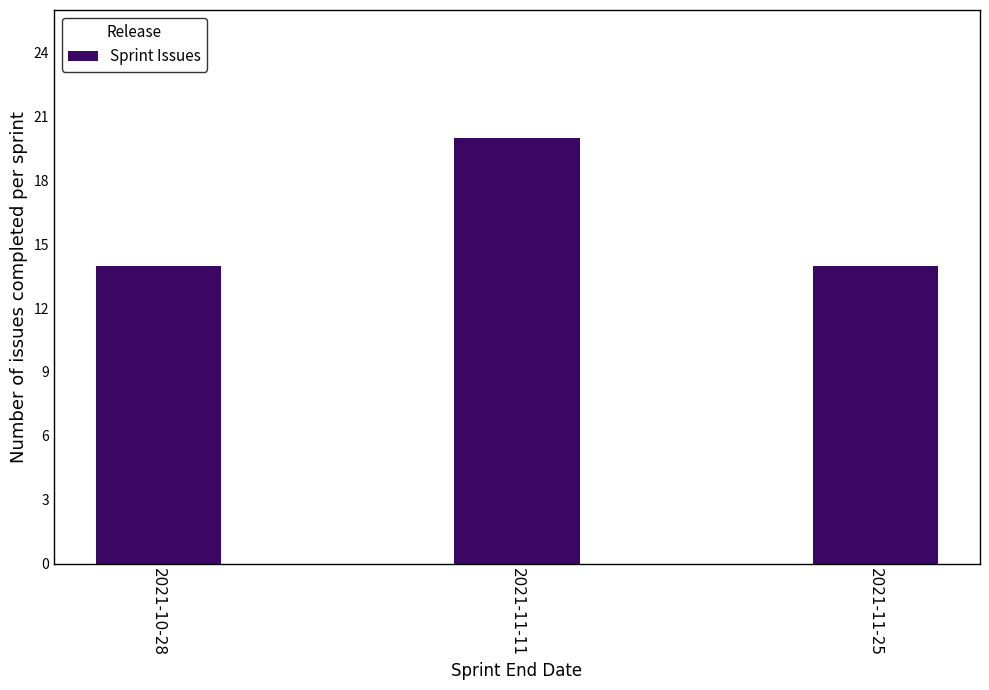

Which has a higher value, 2021-11-11 or 2021-11-25?

2021-11-11